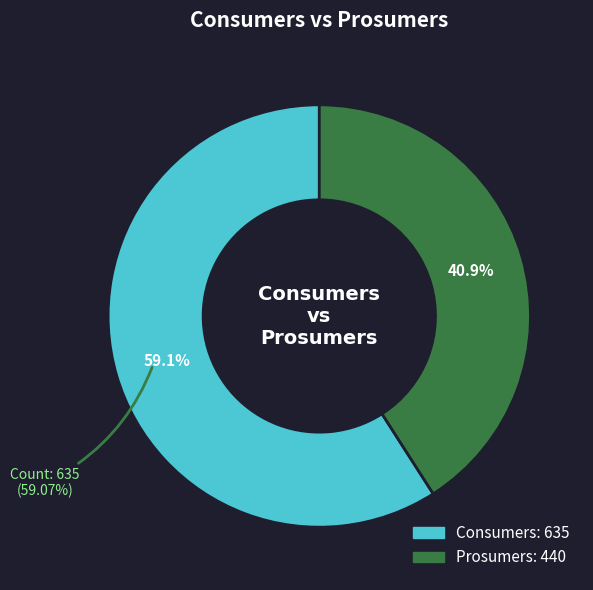

Is it true that Prosumers is 41% of the pie?

True